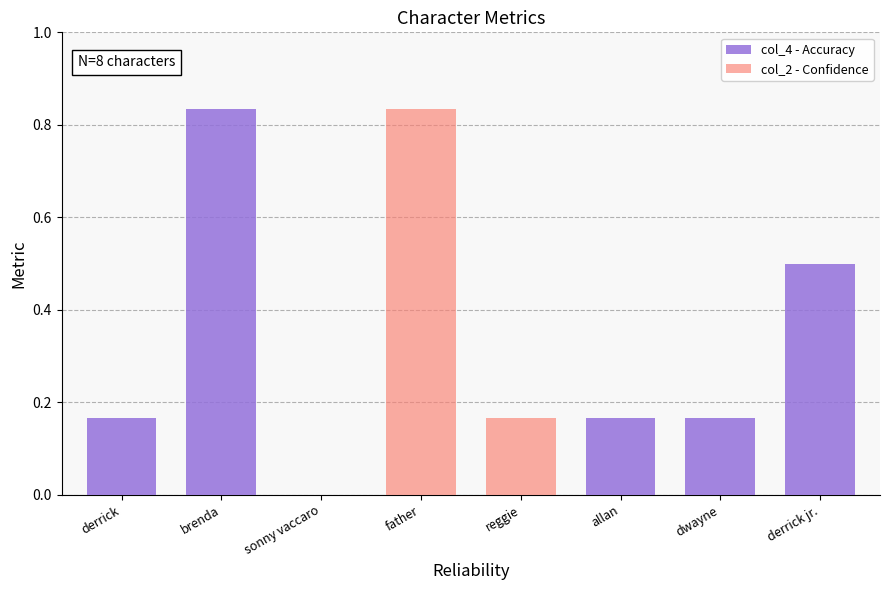

At which label is col_2 - Confidence closest to 0?

derrick